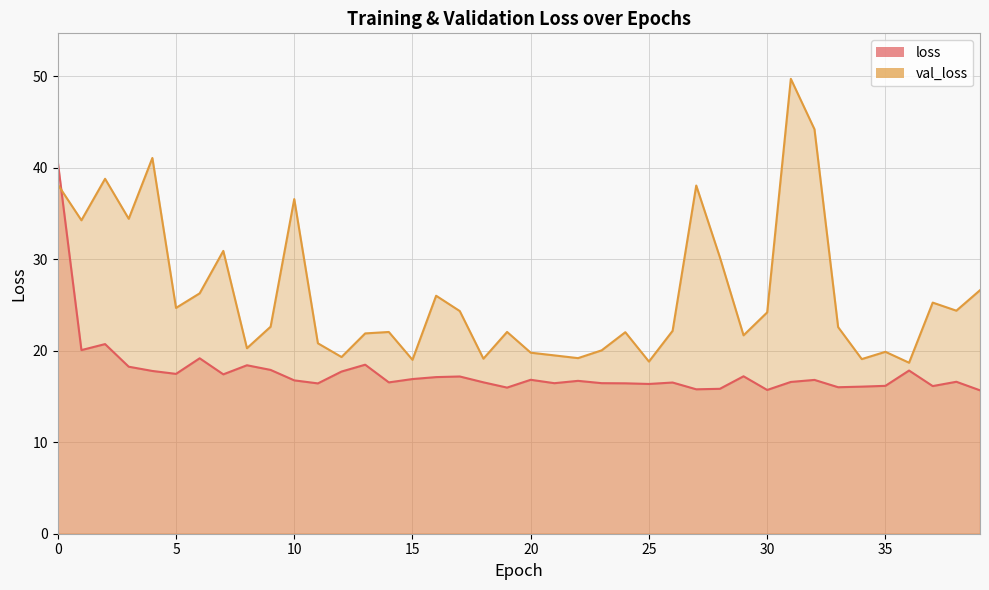

The loss series shows 16.4 at 24. True or false?

True